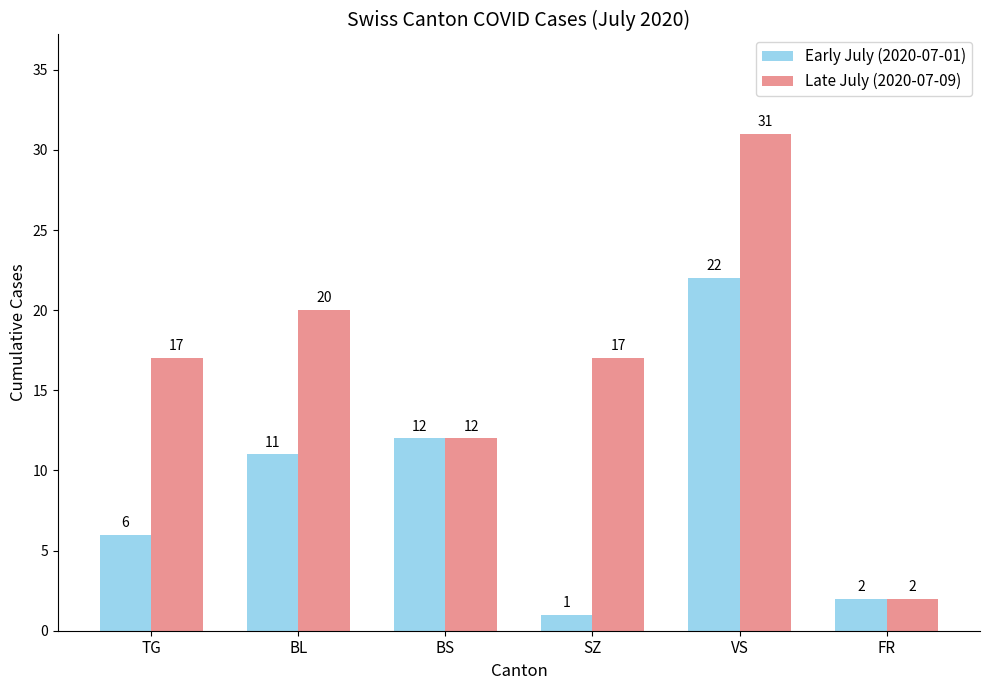

Does the chart contain any negative values?

No